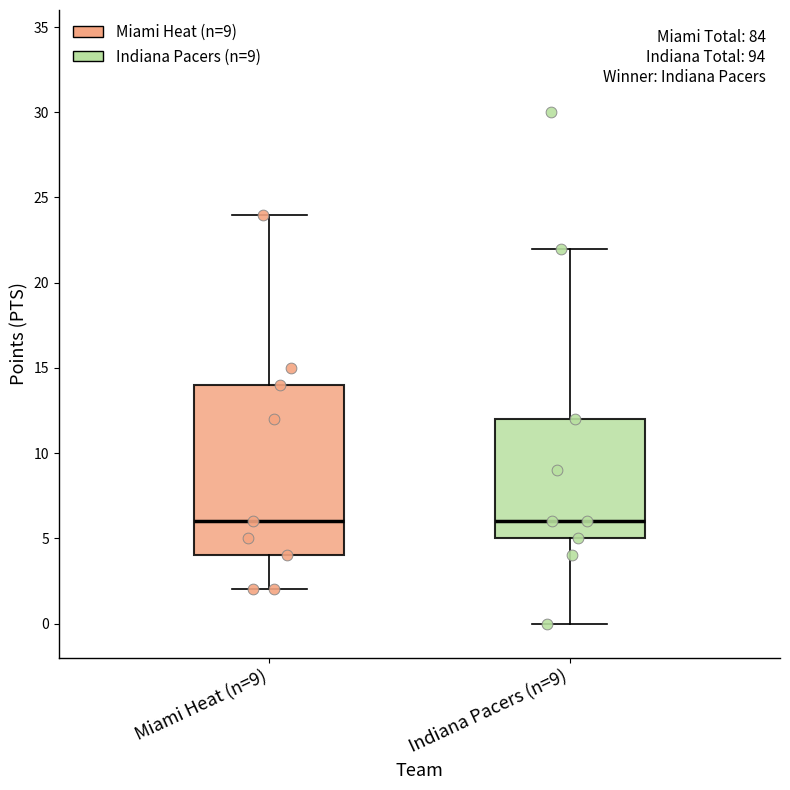

Where does the median line of the box for Miami Heat (n=9) sit on the y-axis? The values are not printed on the chart, so give them approximately, as read against the axis.

6